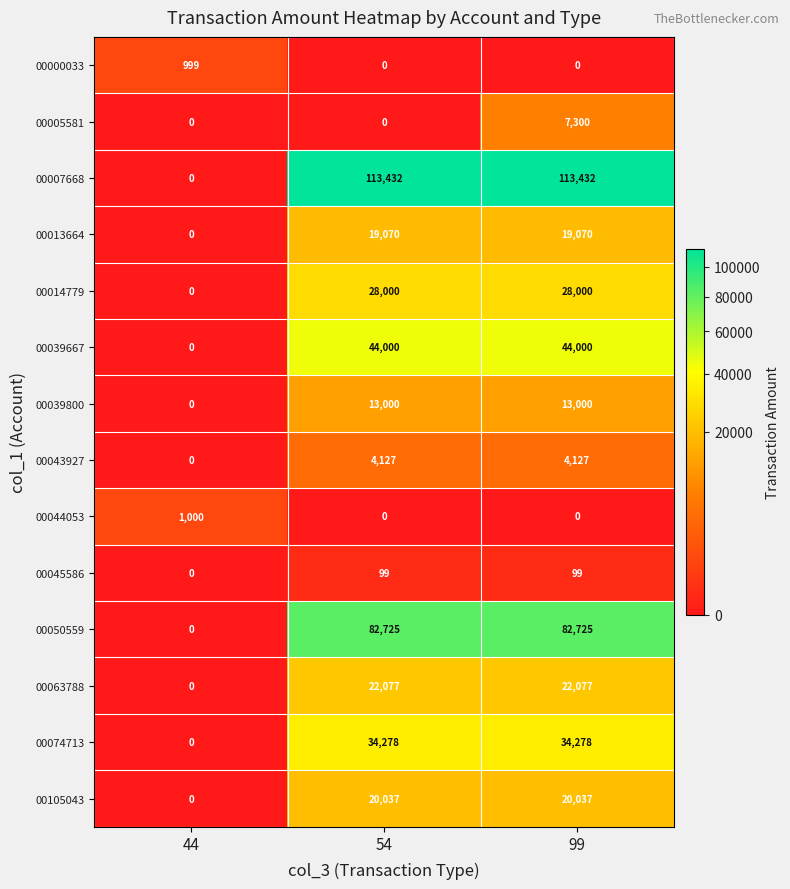

The 00013664 series shows 10637 at 44. True or false?

False